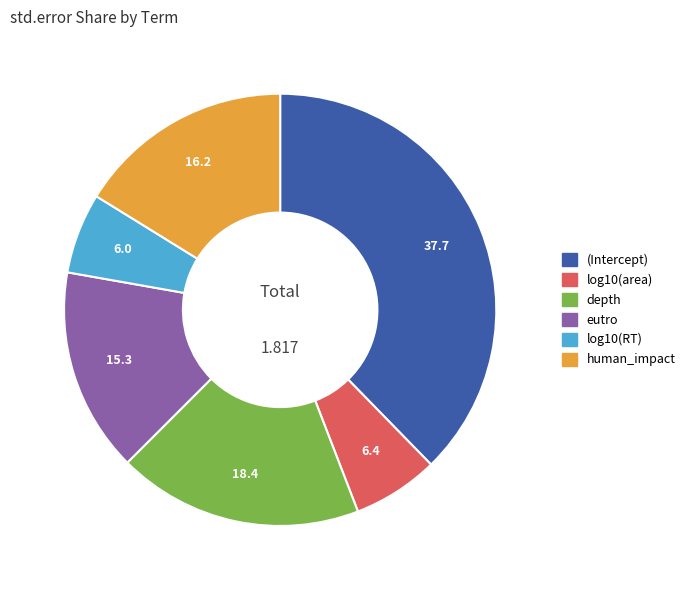

How many slices are in this pie chart?

6